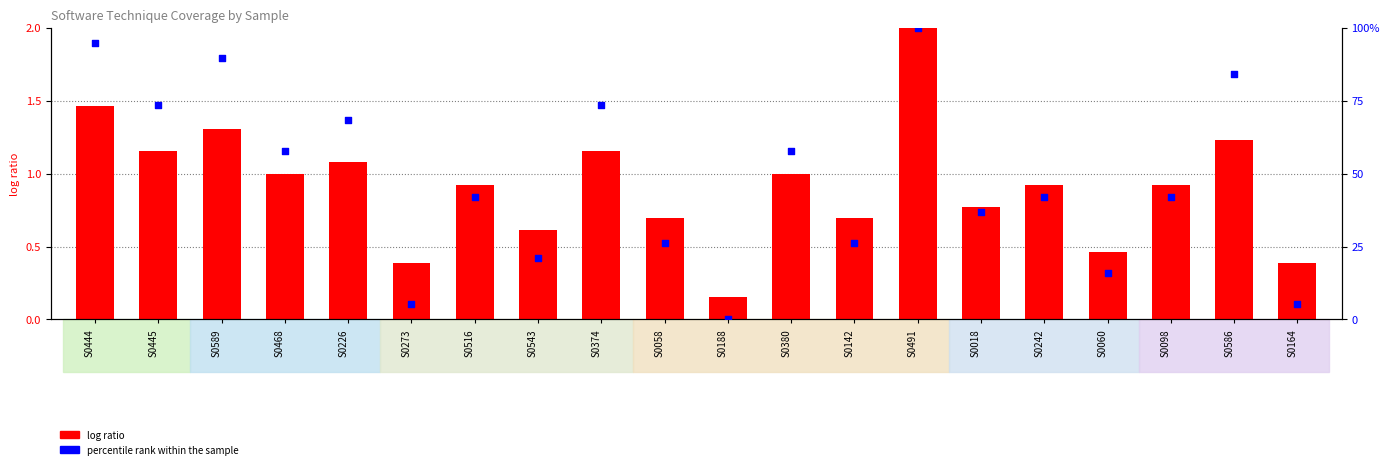

At which category is the sum across all series the highest?

S0491